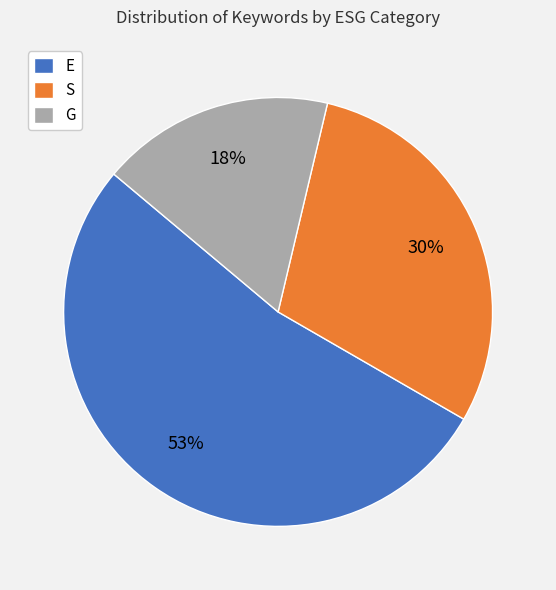

Approximately how many times larger is the value at G compared to E?

0.3